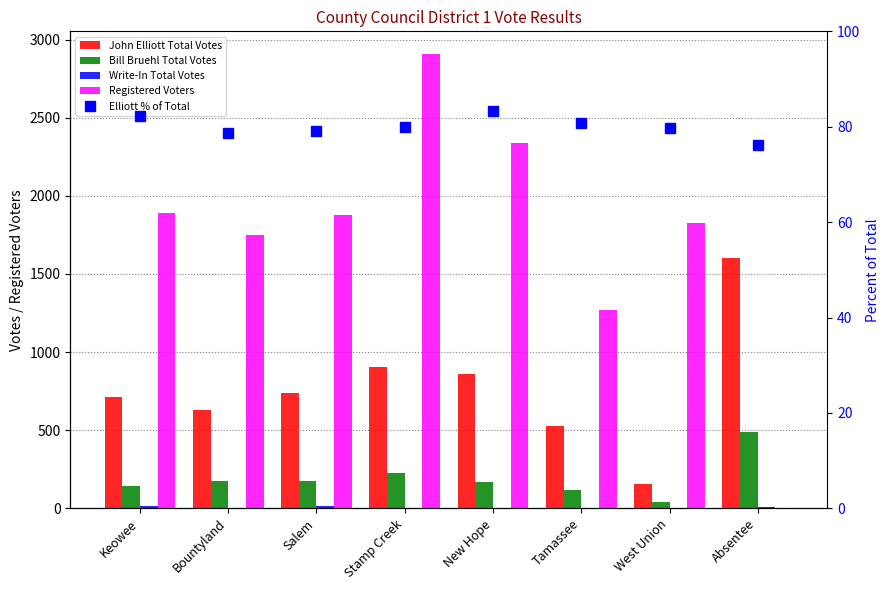

Reading left to right, list all the values displayed in this chart.

John Elliott Total Votes: 711.0	632.0	739.0	903.0	859.0	526.0	158.0	1600.0
Bill Bruehl Total Votes: 140.0	172.0	178.0	228.0	171.0	120.0	40.0	491.0
Write-In Total Votes: 14.0	0.0	17.0	0.0	2.0	5.0	0.0	8.0
Registered Voters: 1889.0	1751.0	1874.0	2907.0	2339.0	1267.0	1827.0	0.0
Elliott % of Total: 82.2	78.6	79.1	79.8	83.2	80.8	79.8	76.2